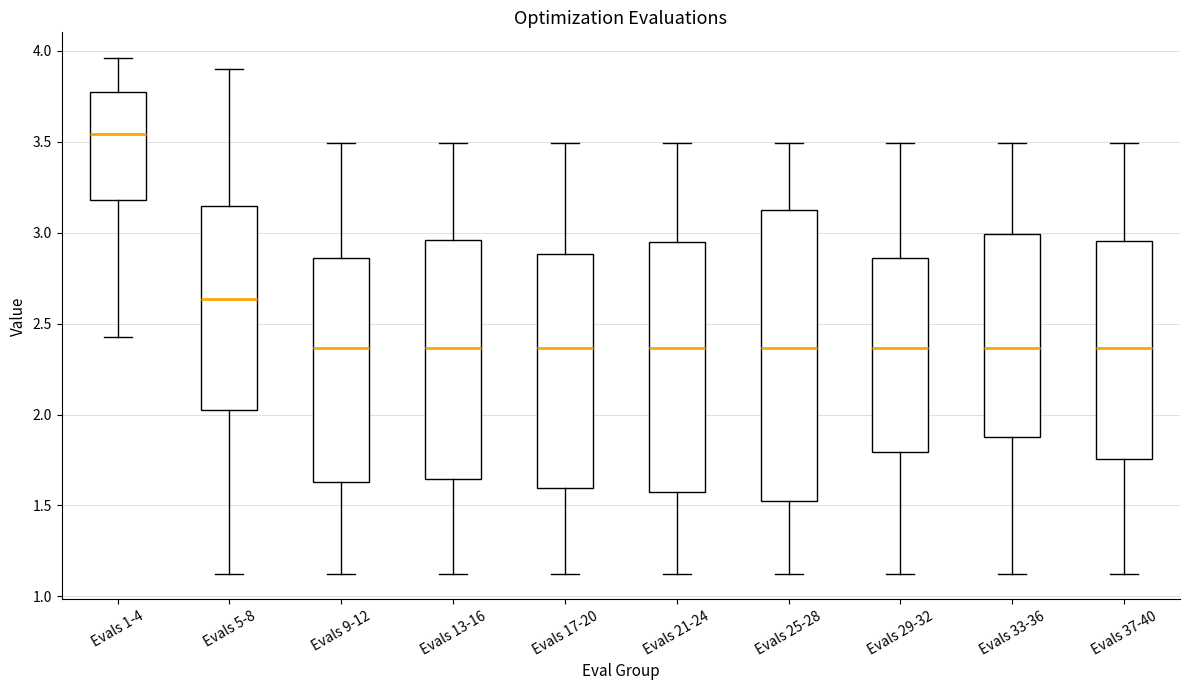

Comparing the boxes themselves (not the whiskers), which one is the tallest?

Evals 25-28